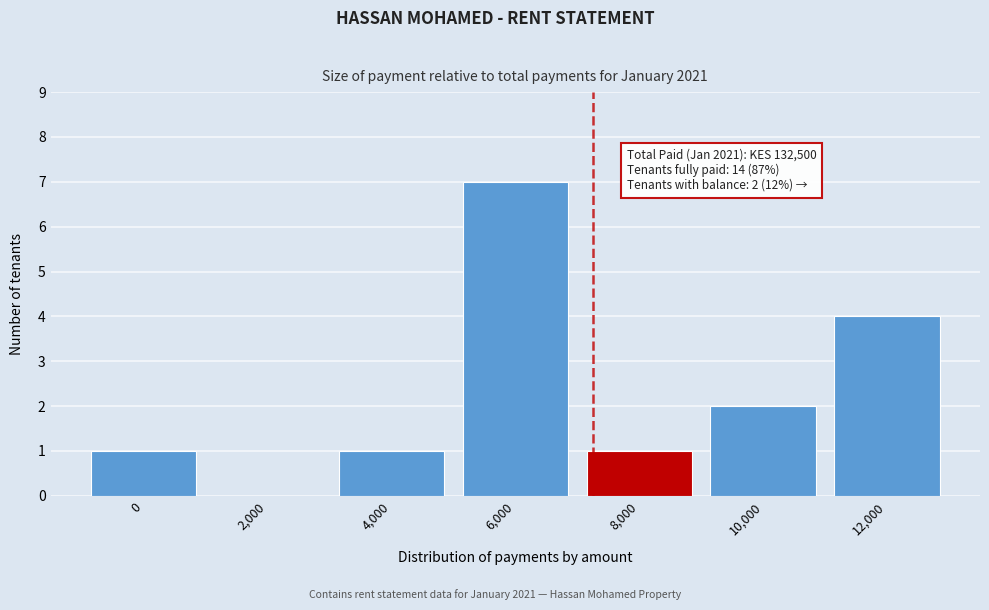

Reading left to right, list all the values displayed in this chart.

0=1	2,000=0	4,000=1	6,000=7	8,000=1	10,000=2	12,000=4